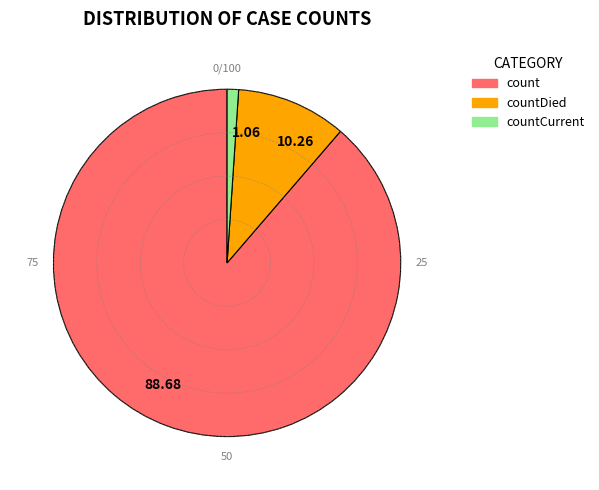

Do 10.26 and 88.68 together represent more than half of the pie?

Yes